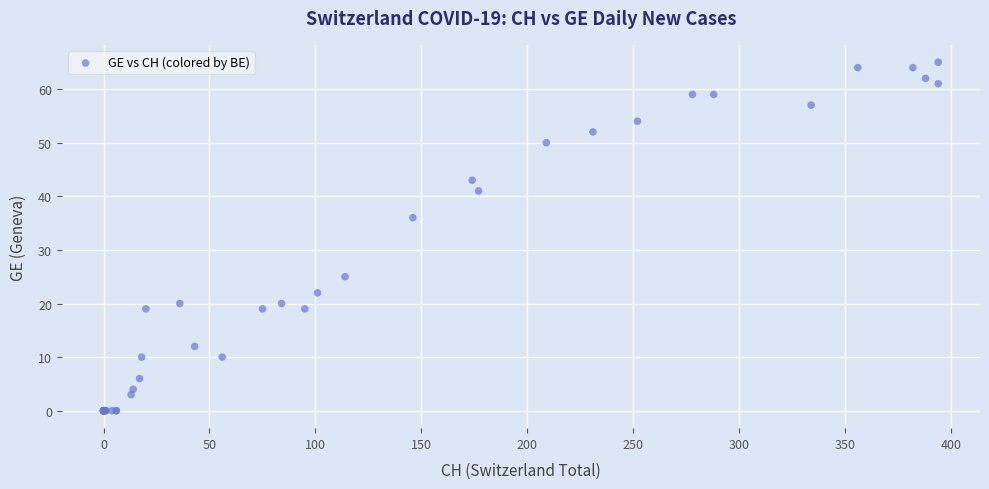

What Y value in the scatter plot is closest to 32?

36